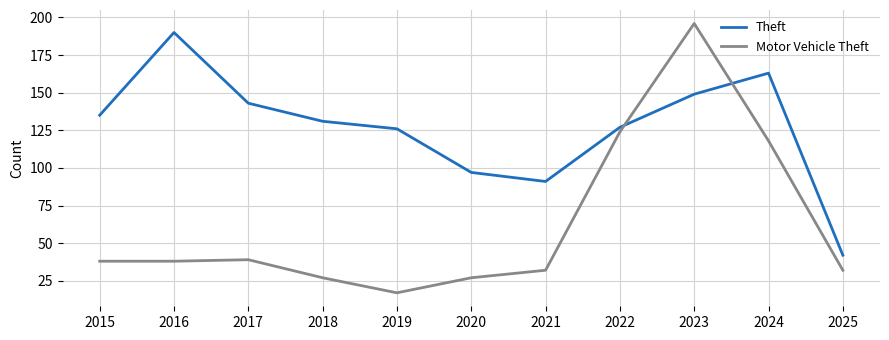

True or false: Motor Vehicle Theft has a value of 66 at 2022.

False